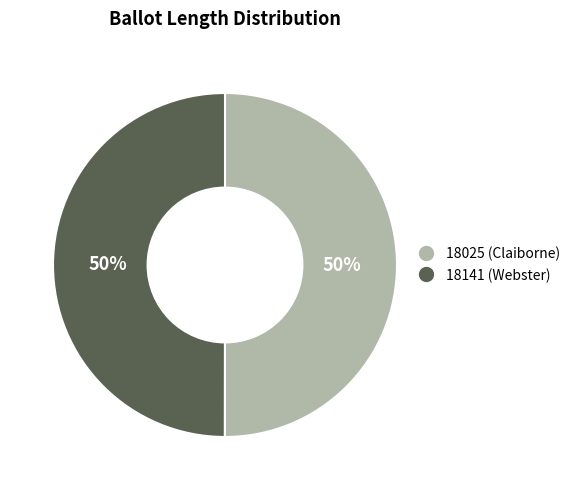

What is the ratio of the value at 18025 (Claiborne) to the value at 18141 (Webster)?

1.0